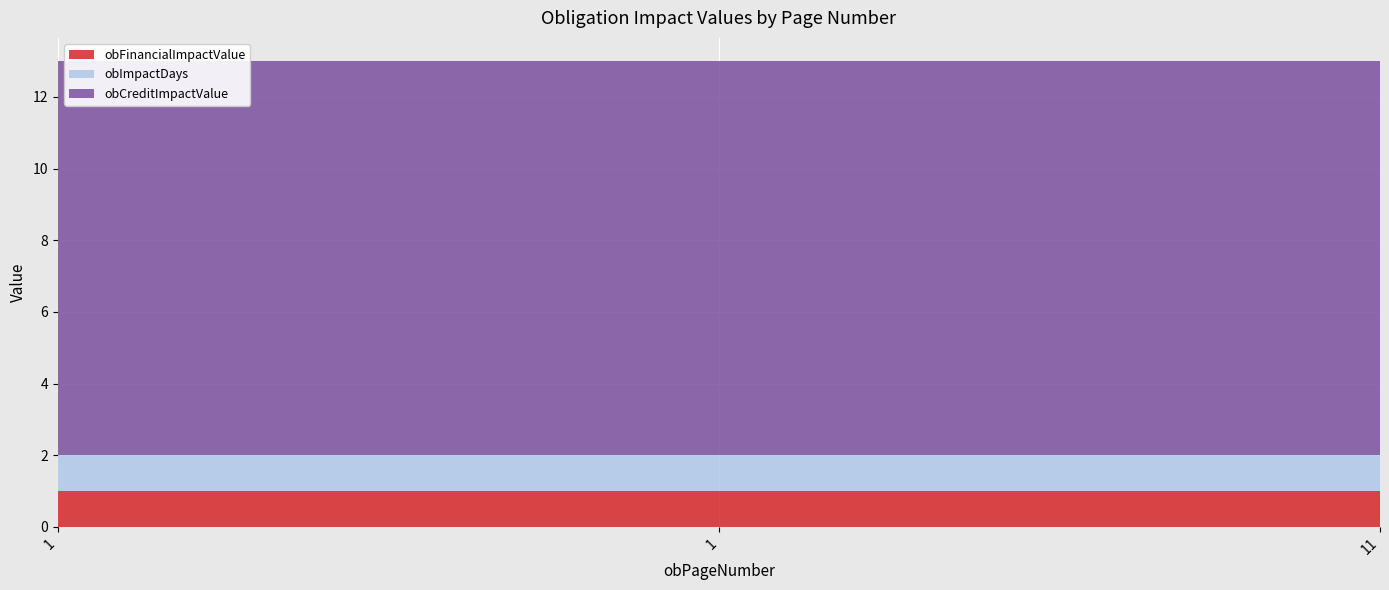

Reading left to right, extract all data points from this chart.

obFinancialImpactValue: 1	1	1
obImpactDays: 1	1	1
obCreditImpactValue: 11	11	11